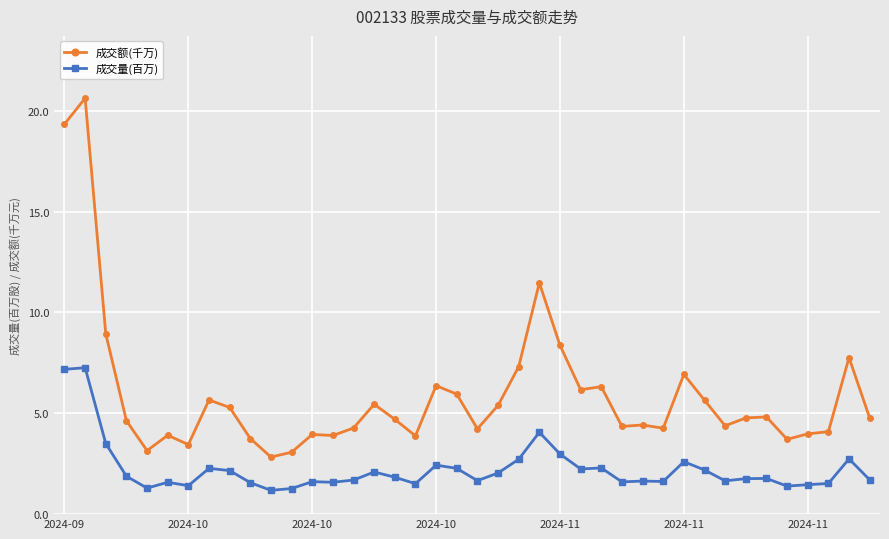

What is the smallest value displayed?

1.2